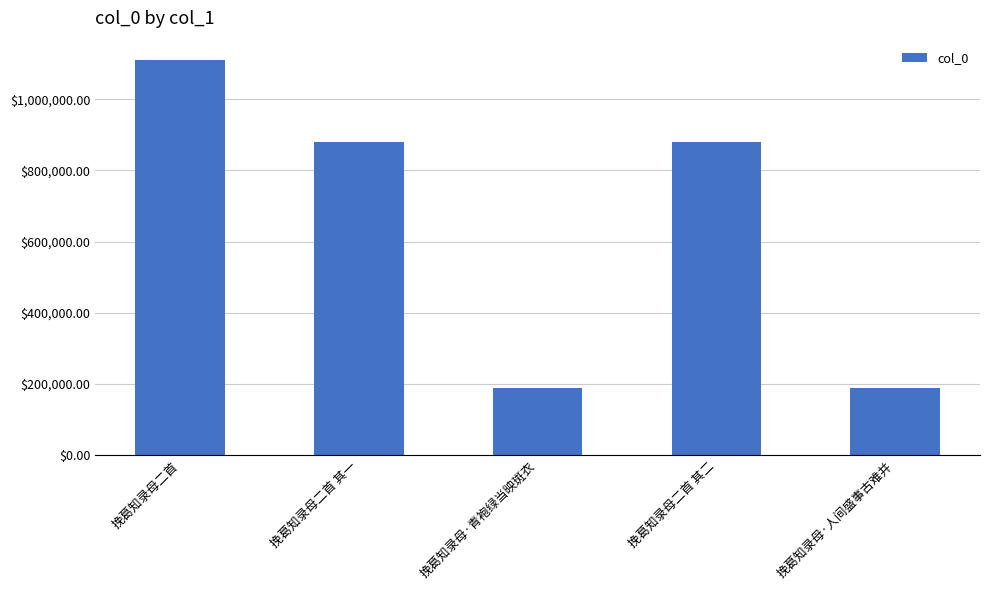

The value at 挽葛知录母·人间盛事古难并 is 187852. True or false?

True